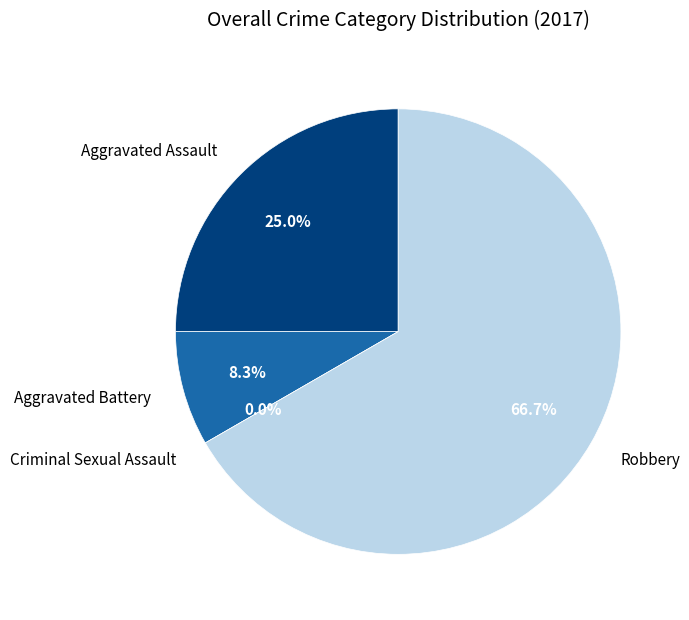

What is the change in value from Aggravated Assault to Robbery?

+5